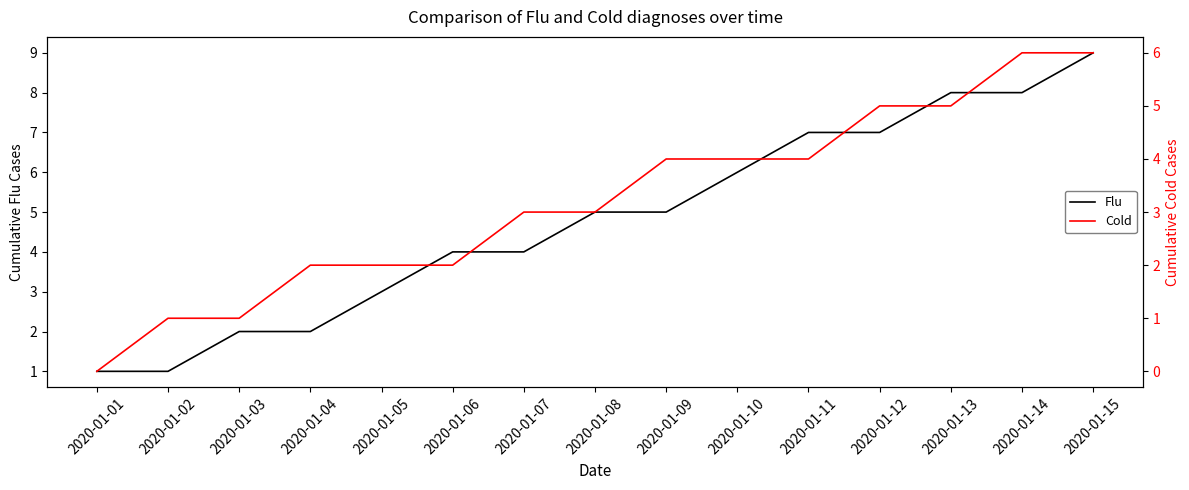

At 2020-01-07, list the series in order from smallest to largest.

Cold, Flu